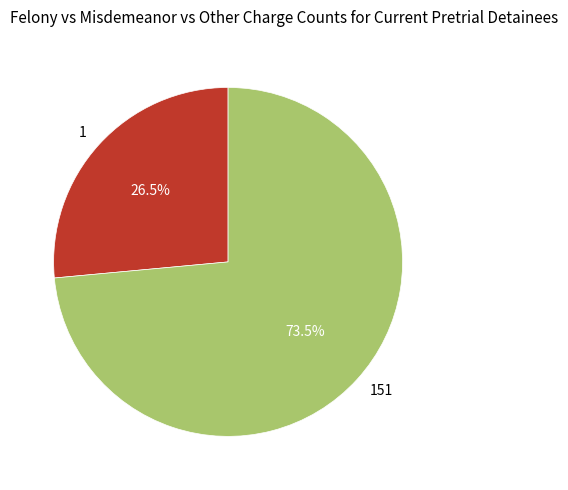

The 151 slice represents 59% of the pie. True or false?

False